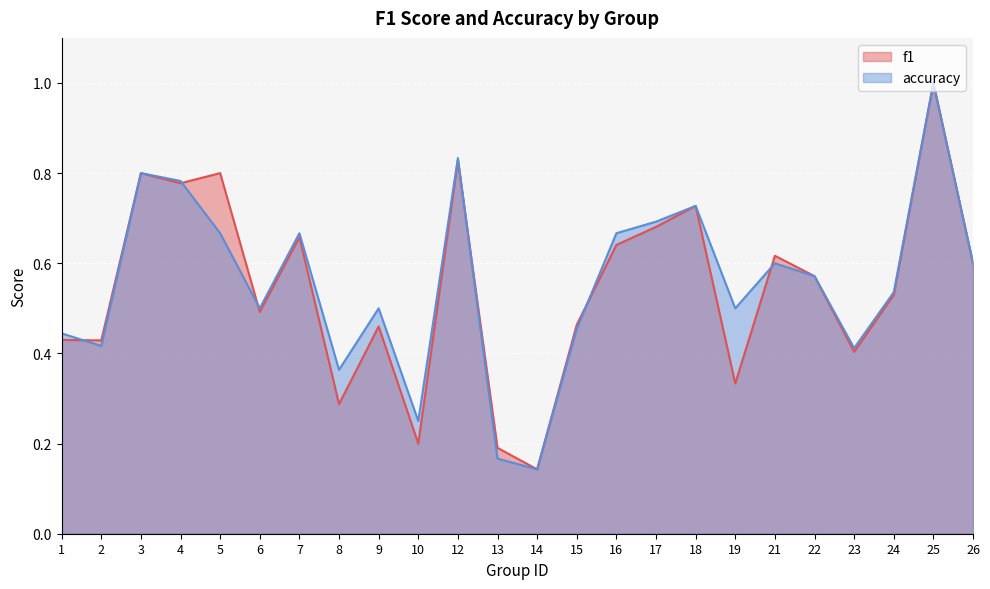

Count the number of categories in the chart.

24